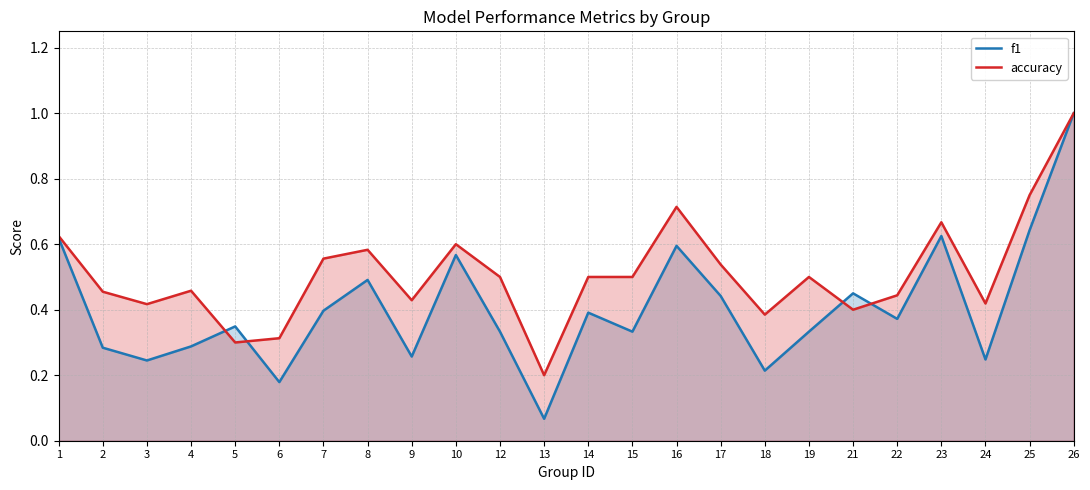

List the labels in order of f1 value, largest first.

26, 25, 23, 1, 16, 10, 8, 21, 17, 7, 14, 22, 5, 12, 15, 19, 4, 2, 9, 24, 3, 18, 6, 13